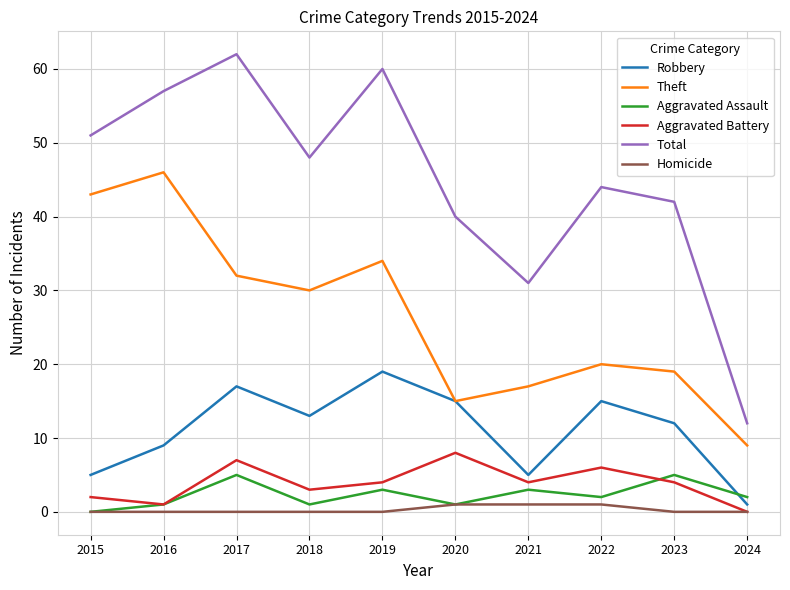

Which series has the largest range (max minus min)?

Total